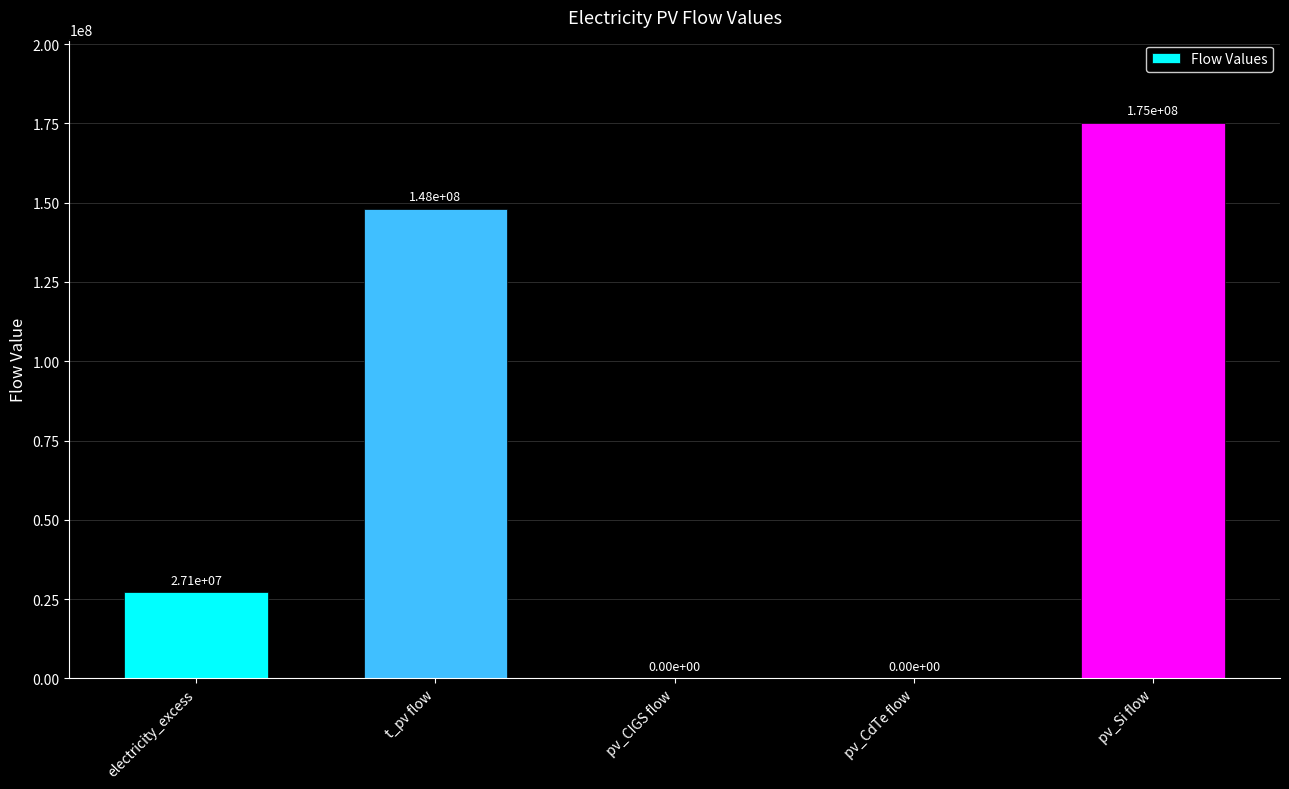

What is the sum of all values?

350228412.0